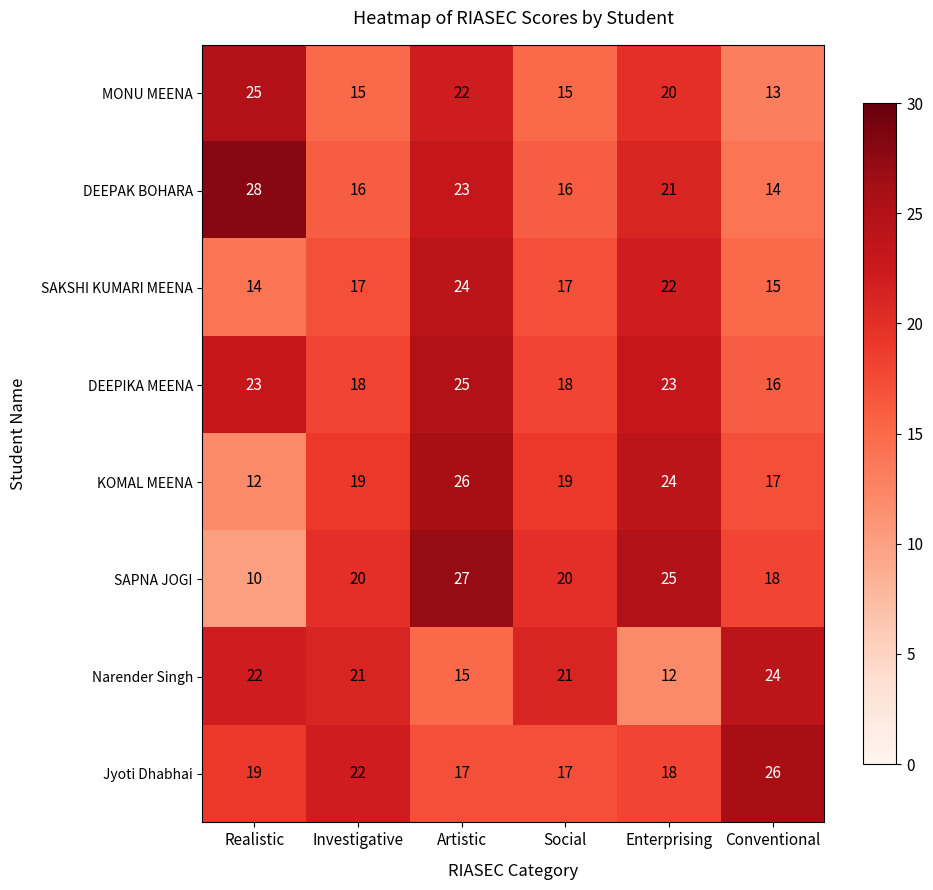

What is the difference between the highest and lowest values at Realistic?

18